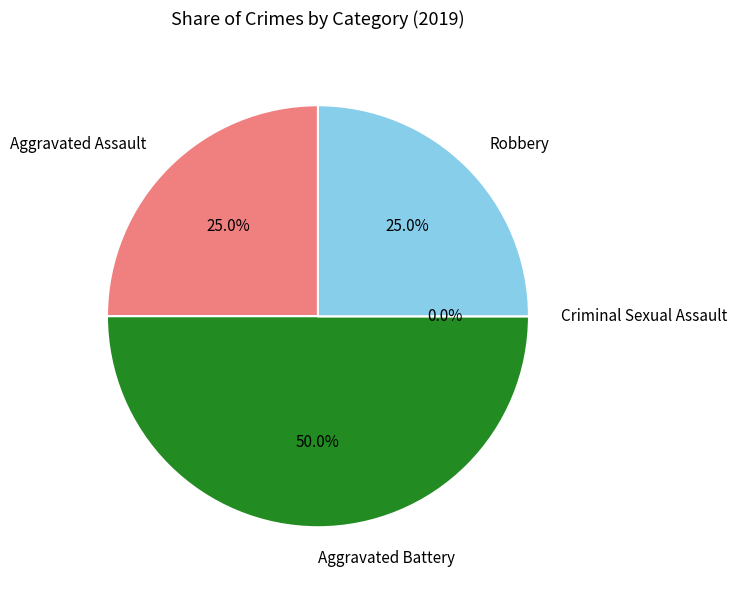

Is it true that Criminal Sexual Assault is 0% of the pie?

True